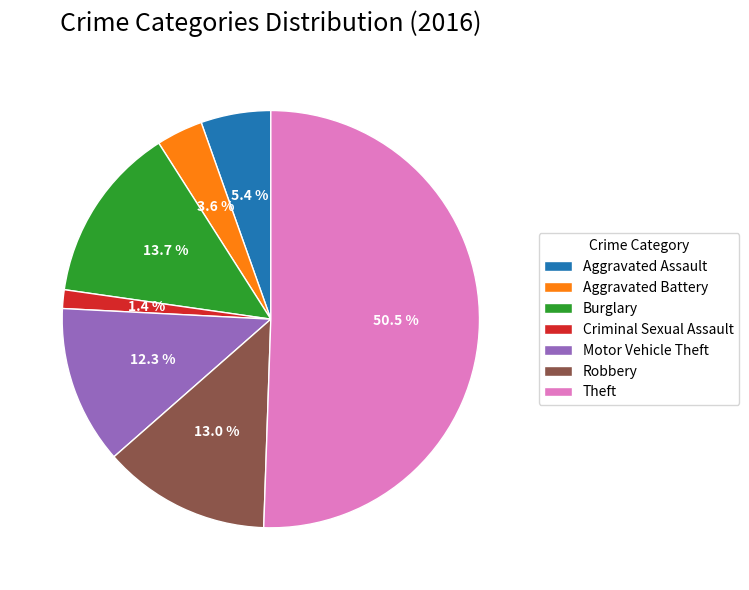

Combined, what portion of the pie is Motor Vehicle Theft and Robbery?

25.3%